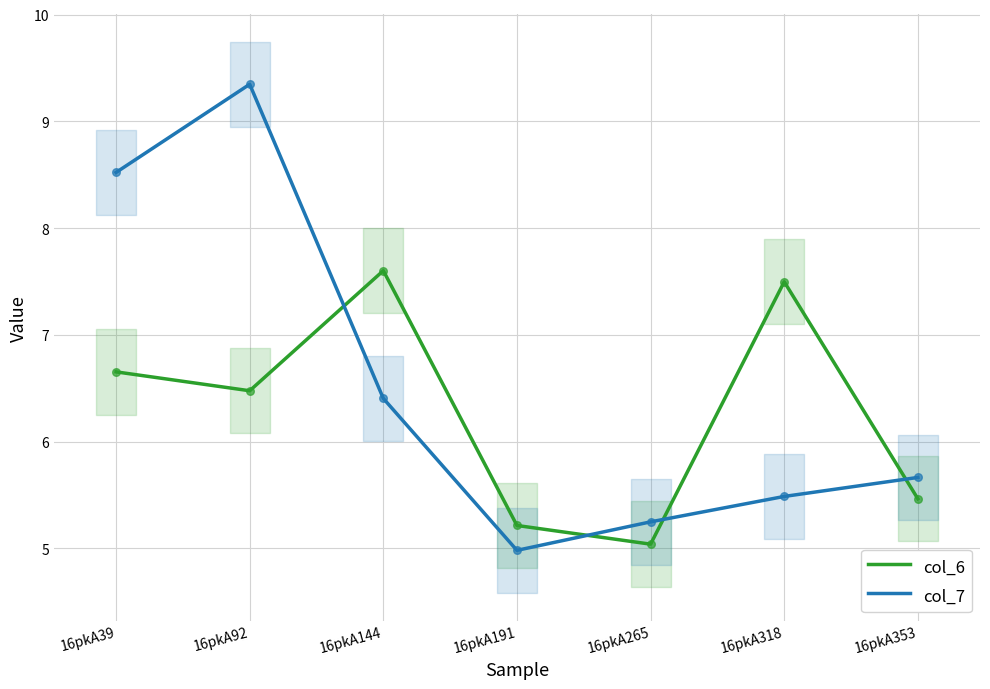

At how many categories does at least one series exceed 5?

7